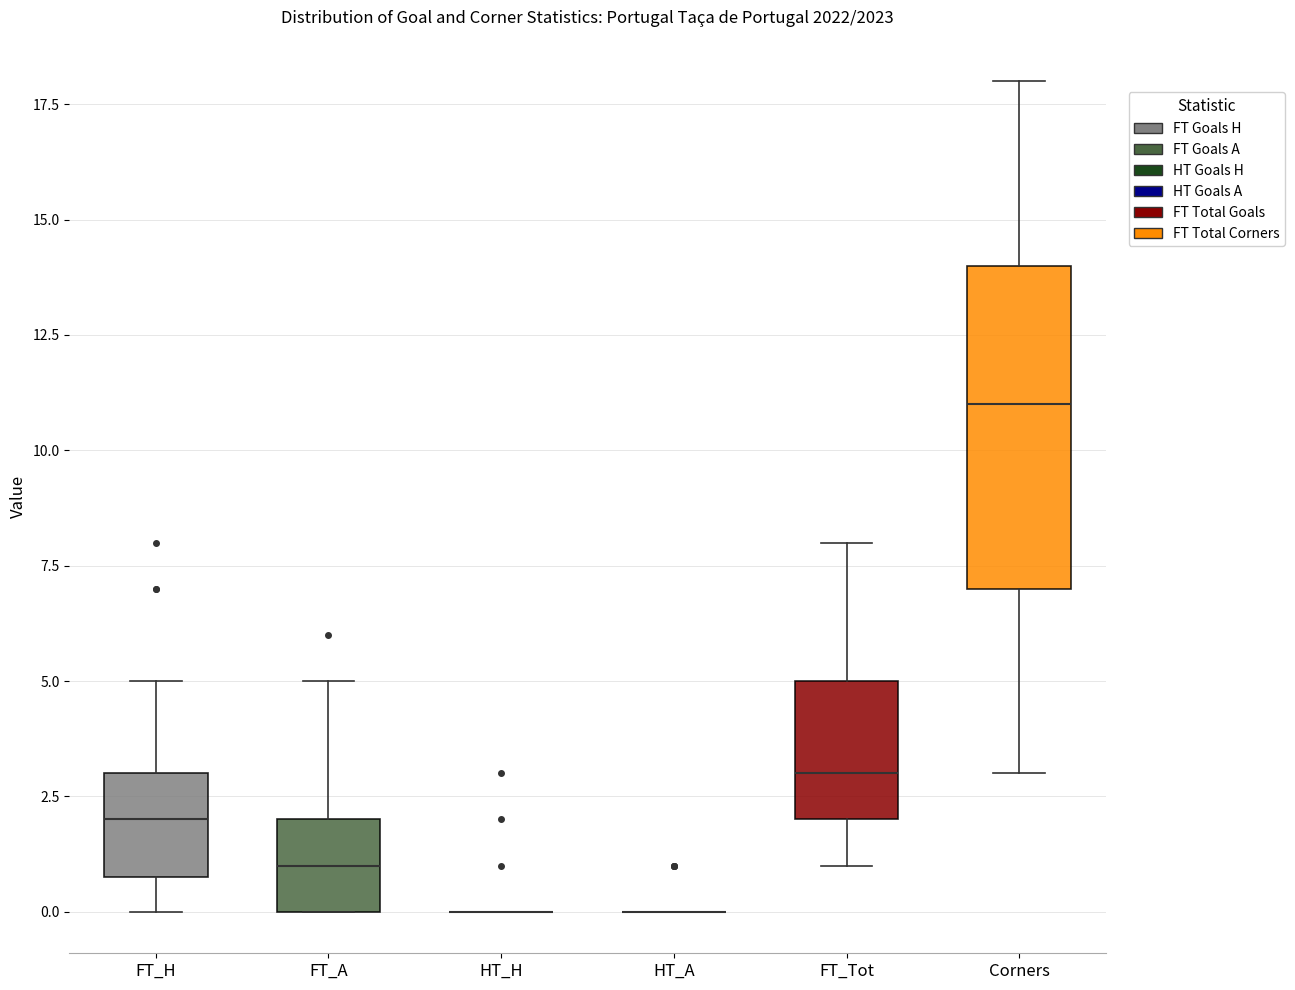

Reading left to right, transcribe this box plot: for each box, give where its median line is, the range the box spans, and where its two whiskers end, as read against the y-axis. The values are not printed on the chart, so give them approximately, as read against the axis.

FT_H: median 2, box 1 to 3, whiskers 0 to 5
FT_A: median 1, box 0 to 2, whiskers 0 to 5
HT_H: box collapsed to a line at 0, whiskers 0 to 0
HT_A: box collapsed to a line at 0, whiskers 0 to 0
FT_Tot: median 3, box 2 to 5, whiskers 1 to 8
Corners: median 11, box 7 to 14, whiskers 3 to 18